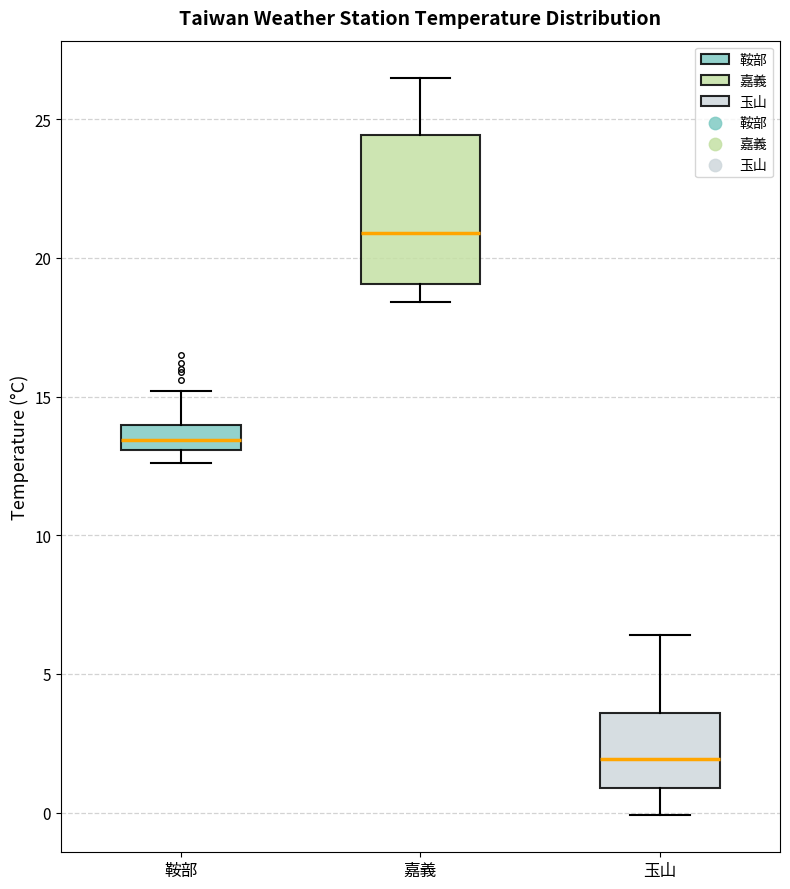

Where does the median line of the box for 嘉義 sit on the y-axis? The values are not printed on the chart, so give them approximately, as read against the axis.

21.0